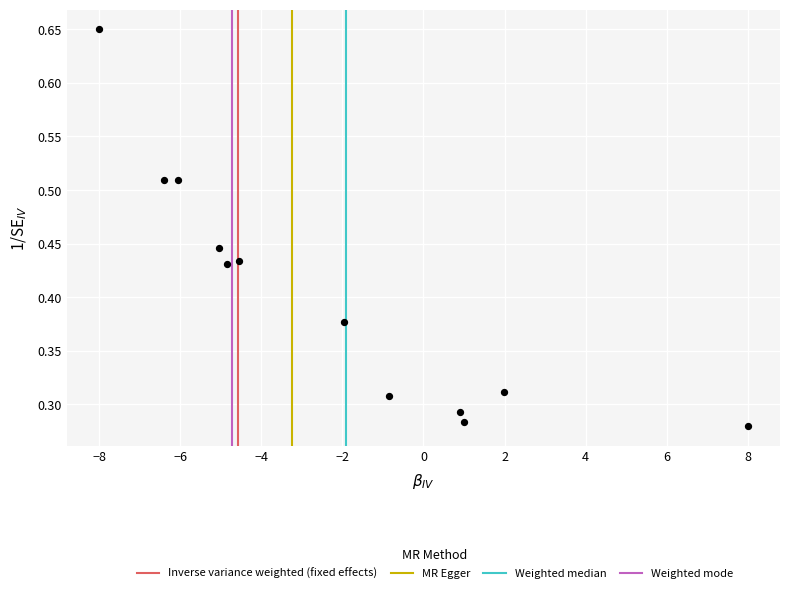

What is the average X value?

-2.1